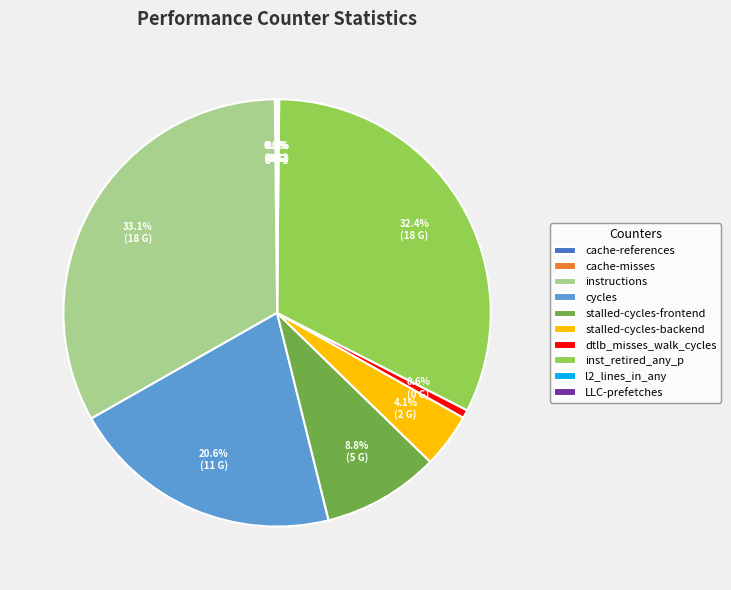

What is the largest slice in the pie chart?

instructions